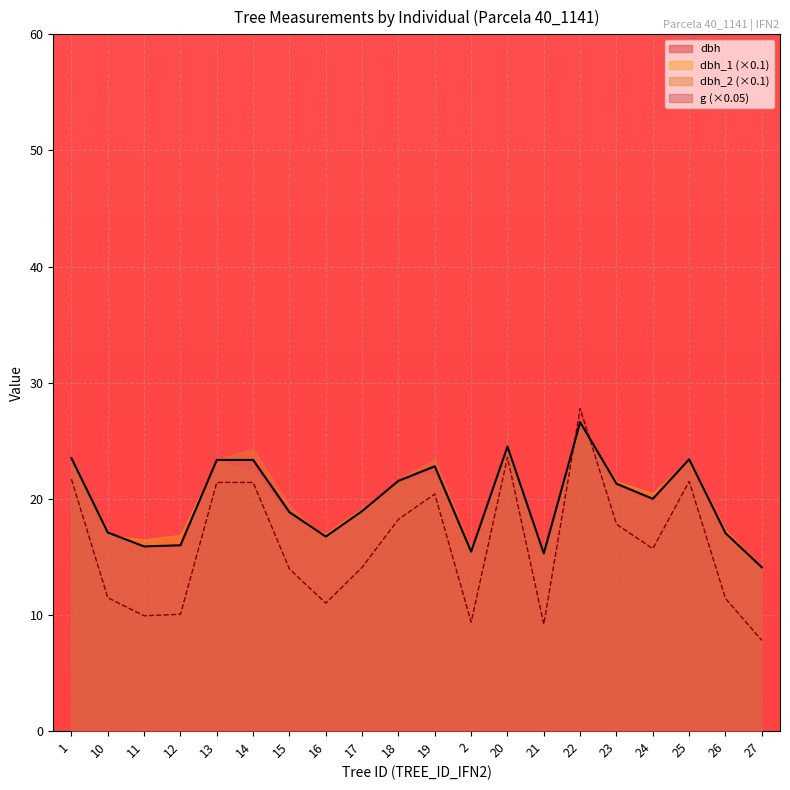

Is it true that dbh equals 35.6 at 23?

False